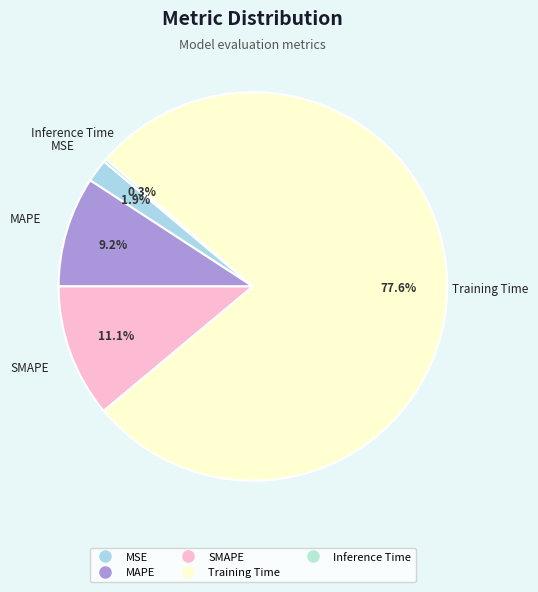

Do Training Time and SMAPE together represent more than half of the pie?

Yes